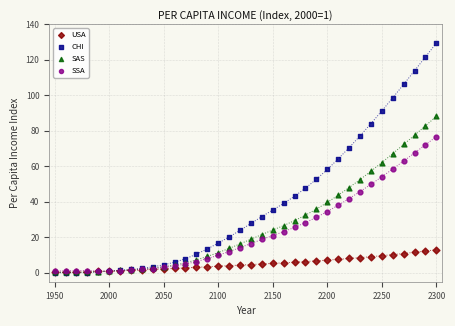

What are all the series names shown in the legend?

USA, CHI, SAS, SSA